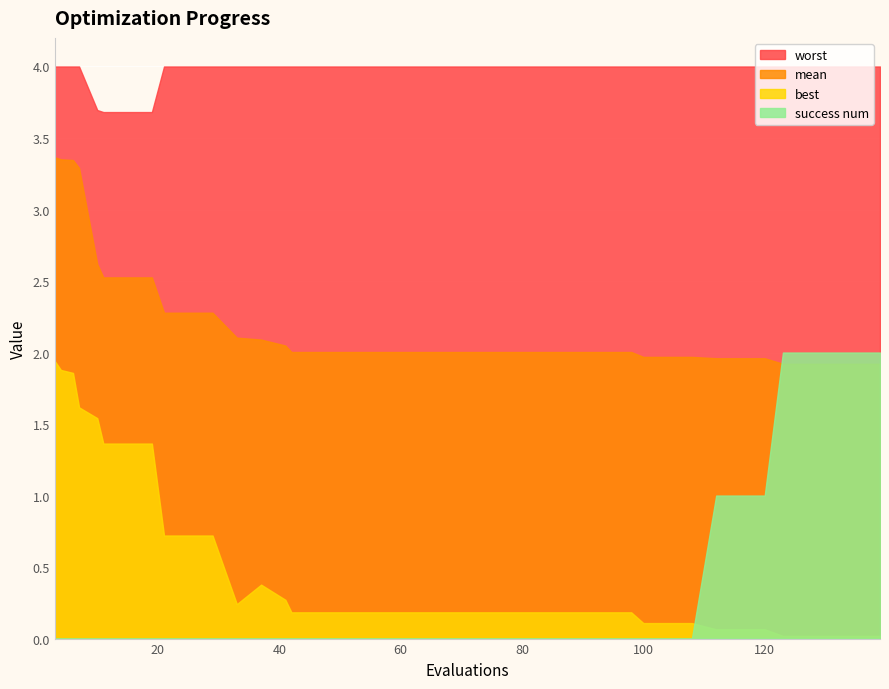

How many interior local valleys does the best series have?

1